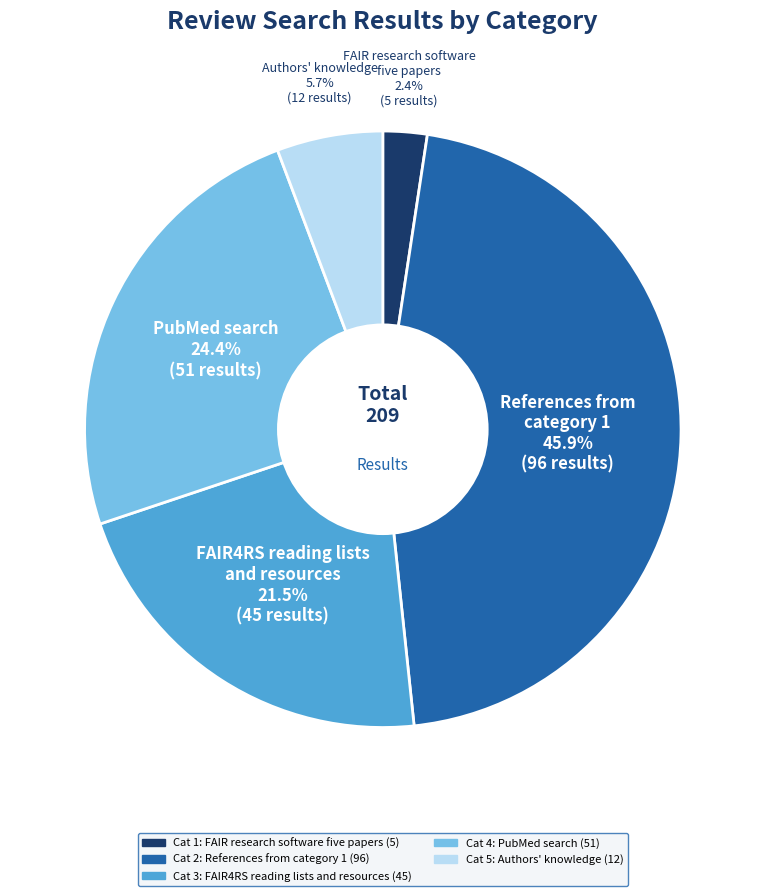

Count the number of slices in the pie.

5